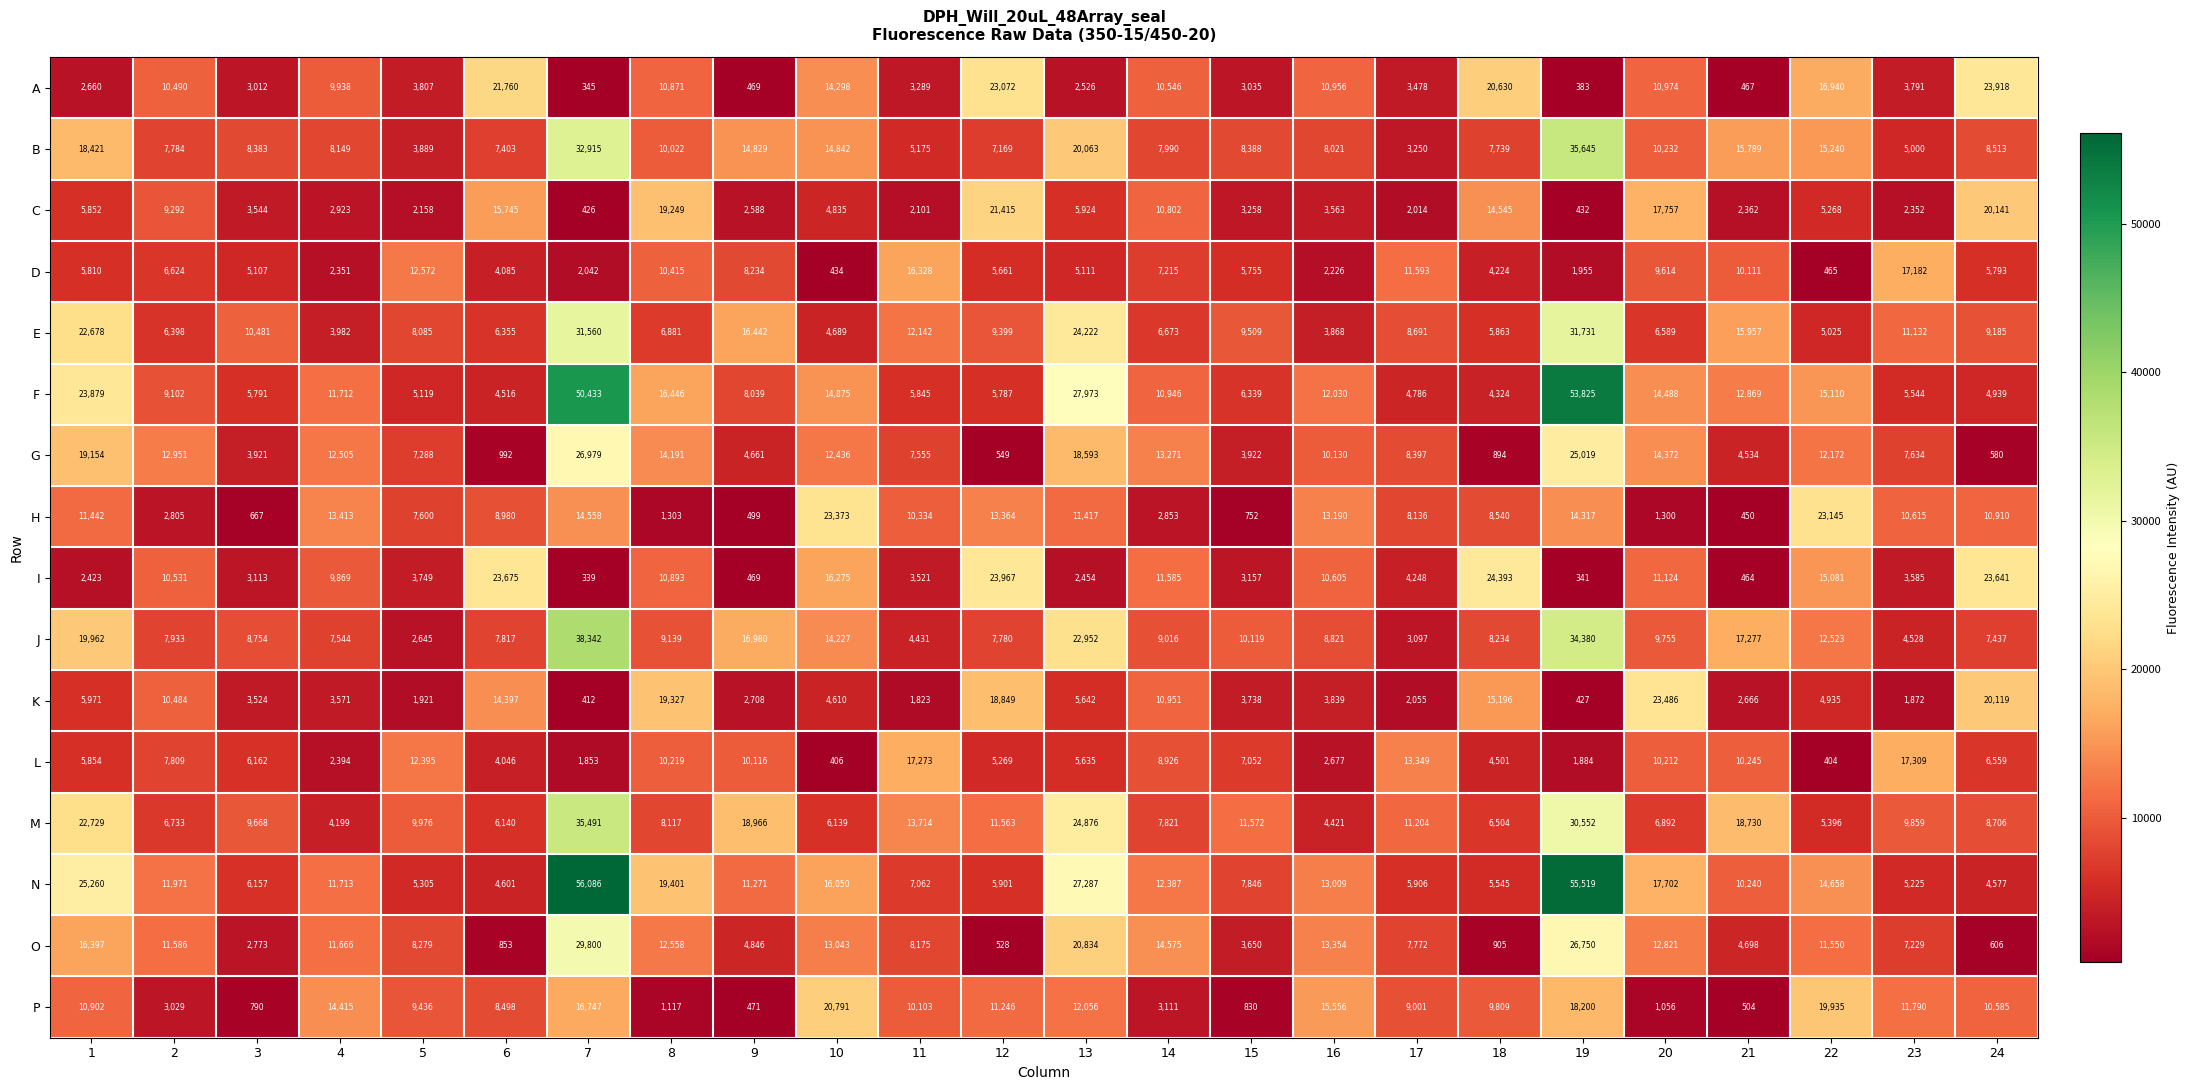

Is the value of F at 6 greater than the value of O at 24?

Yes